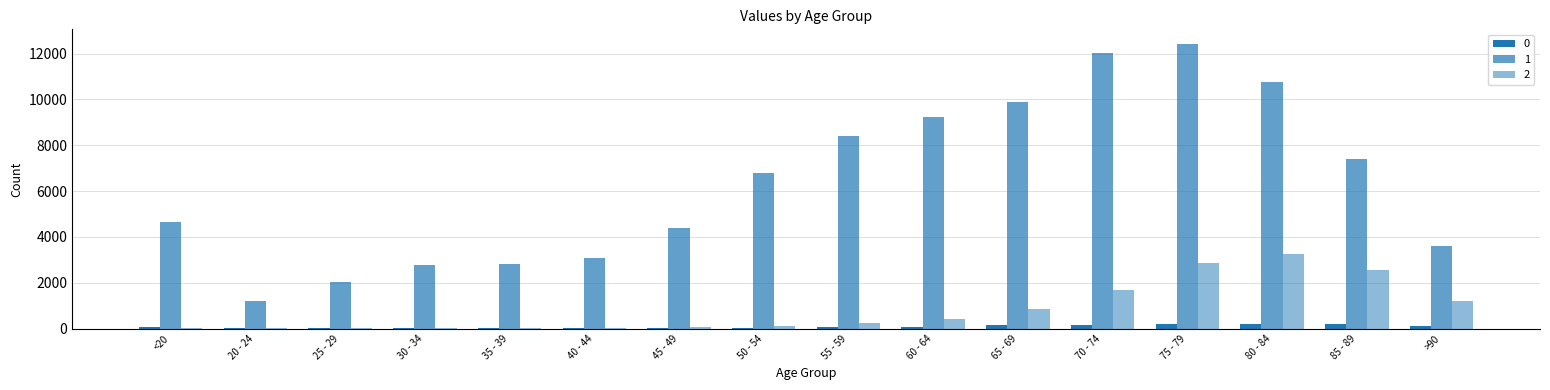

Count the number of categories in the chart.

16